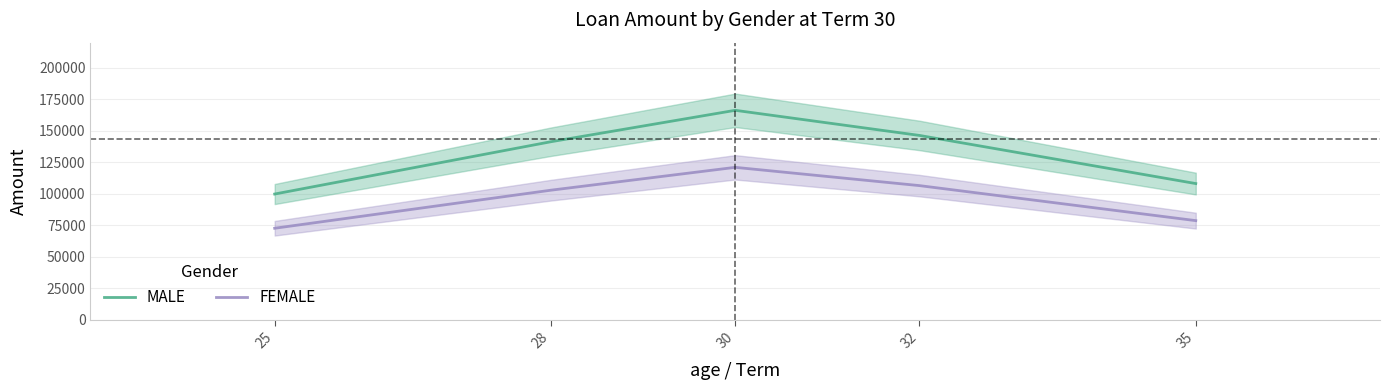

How many interior local peaks does the FEMALE series have?

1